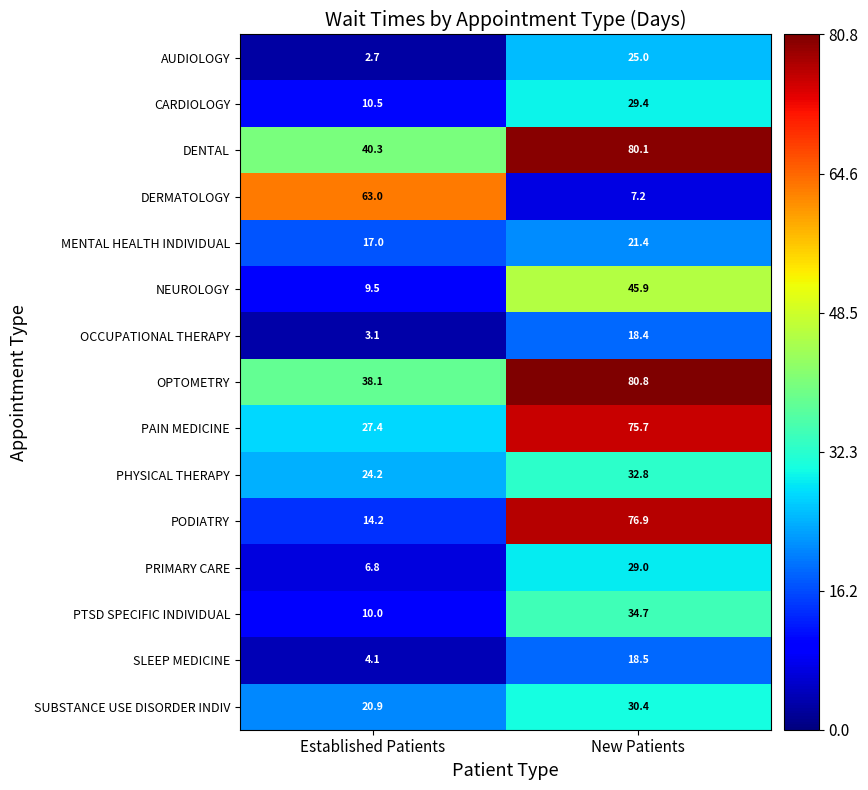

What is the spread (max minus min) of values at Established Patients?

60.3